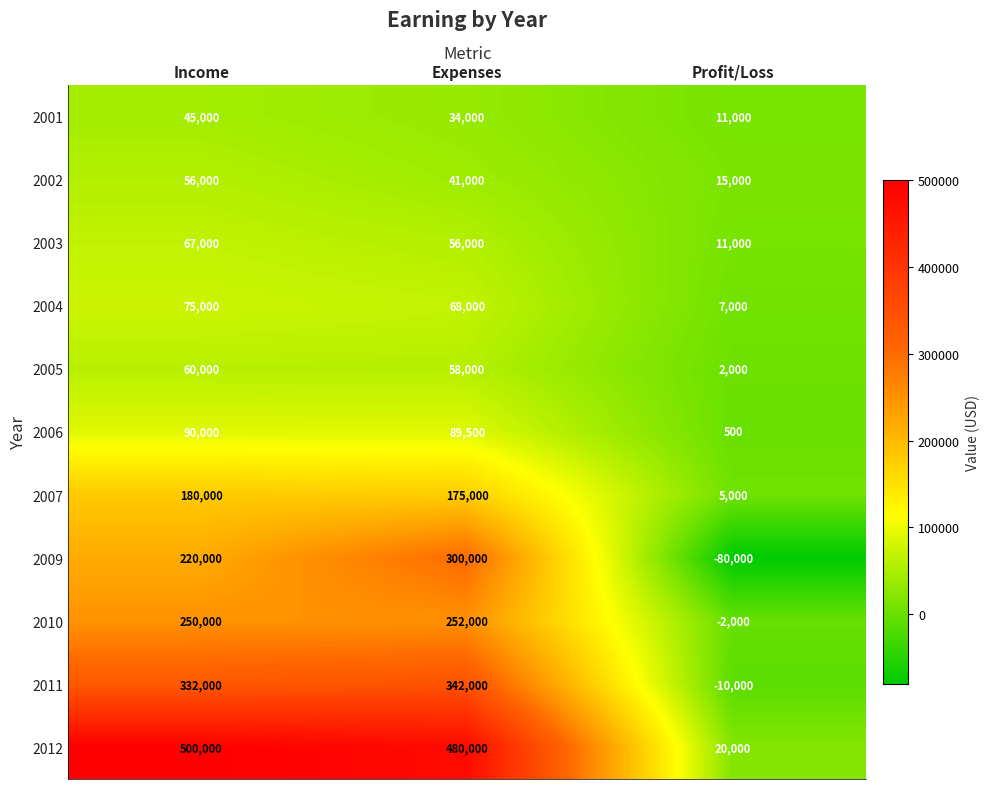

List the labels in order of 2001 value, largest first.

Income, Expenses, Profit/Loss